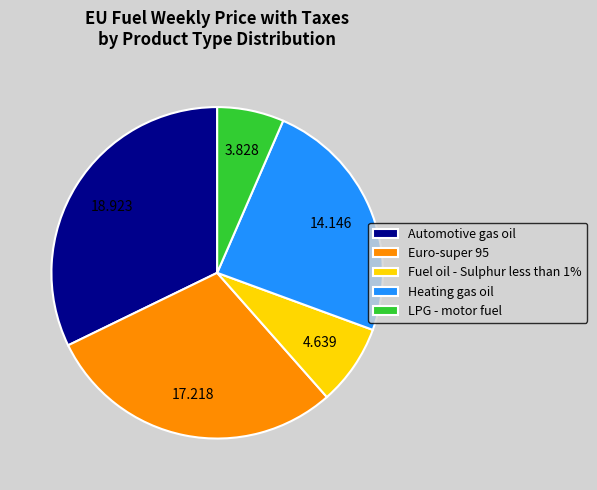

Is there any slice that represents more than half of the pie?

No